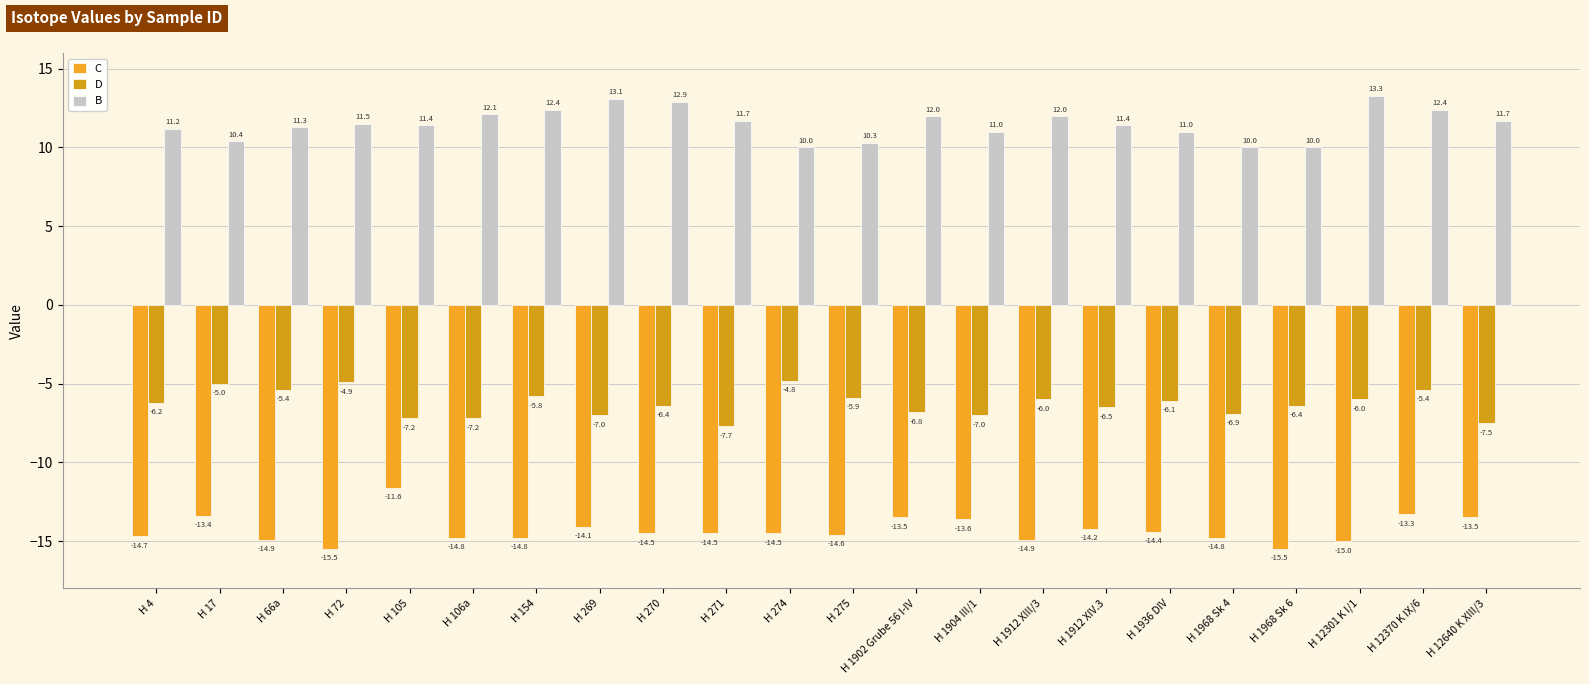

Reading right to left, what are all the values shown in this chart?

C: -13.5	-13.3	-15.0	-15.5	-14.8	-14.4	-14.2	-14.9	-13.6	-13.5	-14.6	-14.5	-14.5	-14.5	-14.1	-14.8	-14.8	-11.6	-15.5	-14.9	-13.4	-14.7
D: -7.5	-5.4	-6.0	-6.4	-6.9	-6.1	-6.5	-6.0	-7.0	-6.8	-5.9	-4.8	-7.7	-6.4	-7.0	-5.8	-7.2	-7.2	-4.9	-5.4	-5.0	-6.2
B: 11.7	12.4	13.3	10.0	10.0	11.0	11.4	12.0	11.0	12.0	10.3	10.0	11.7	12.9	13.1	12.4	12.1	11.4	11.5	11.3	10.4	11.2